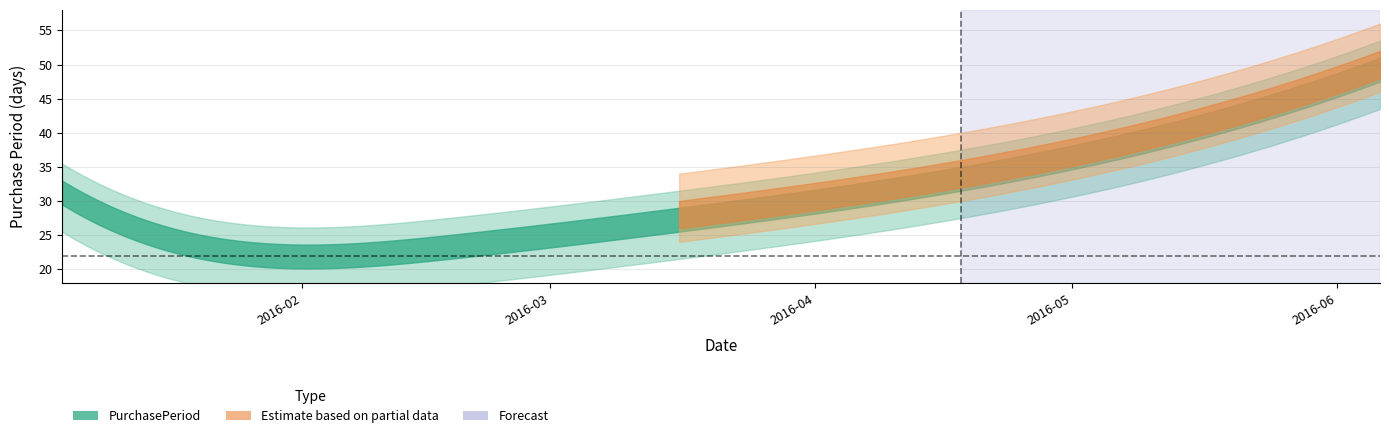

Rank the categories by value from highest to lowest.

2016-06-06, 2016-04-18, 2016-01-04, 2016-03-16, 2016-02-18, 2016-01-26